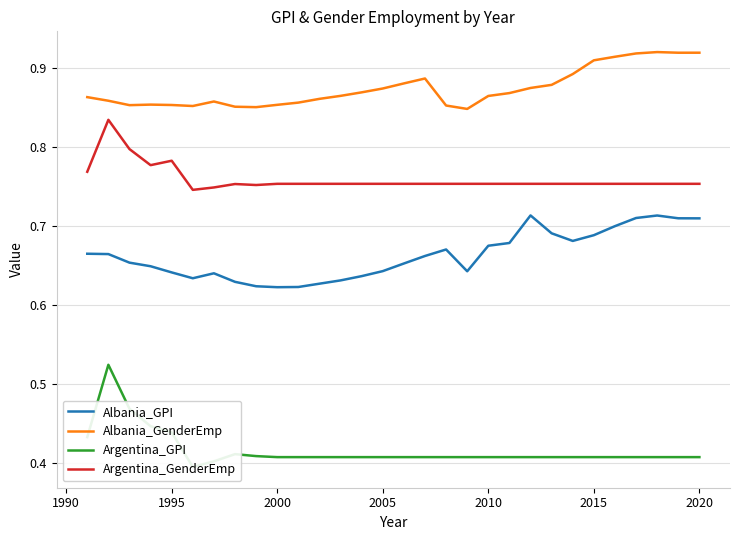

True or false: Albania_GenderEmp and Albania_GPI intersect in this chart.

False